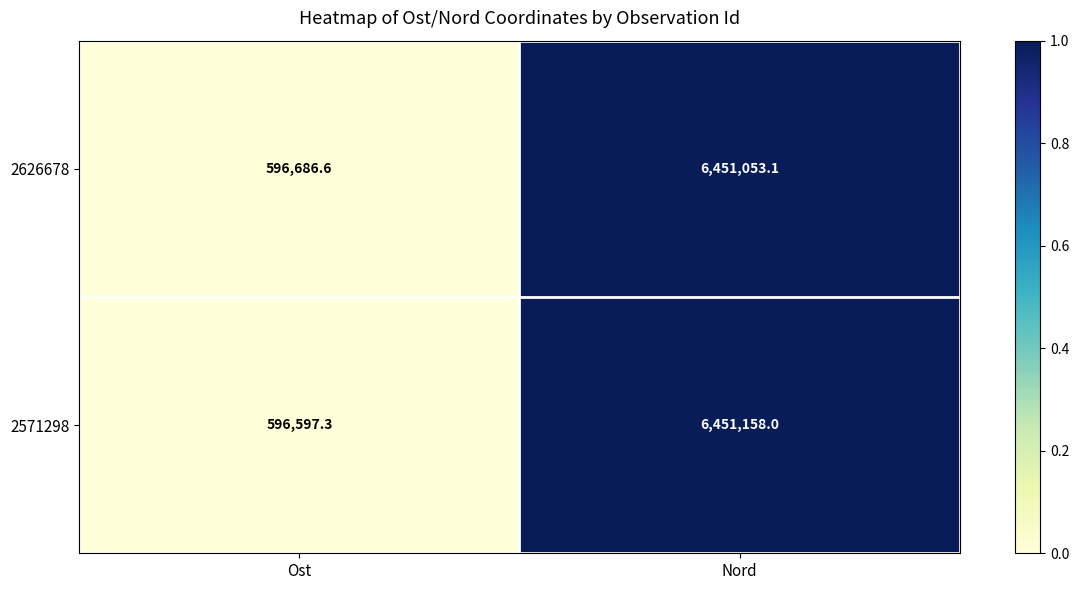

What is the difference between the 2626678 values at Nord and Ost?

5854366.5